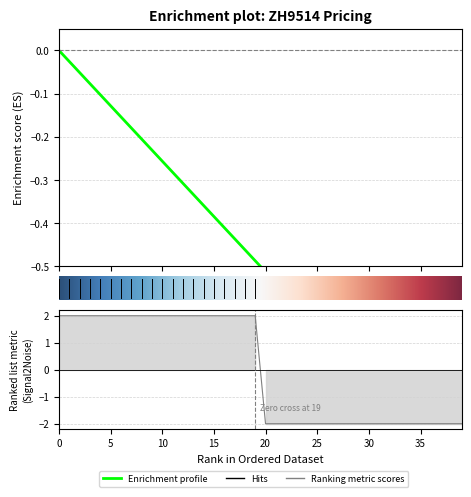

Which label corresponds to the smallest value in the chart?

20